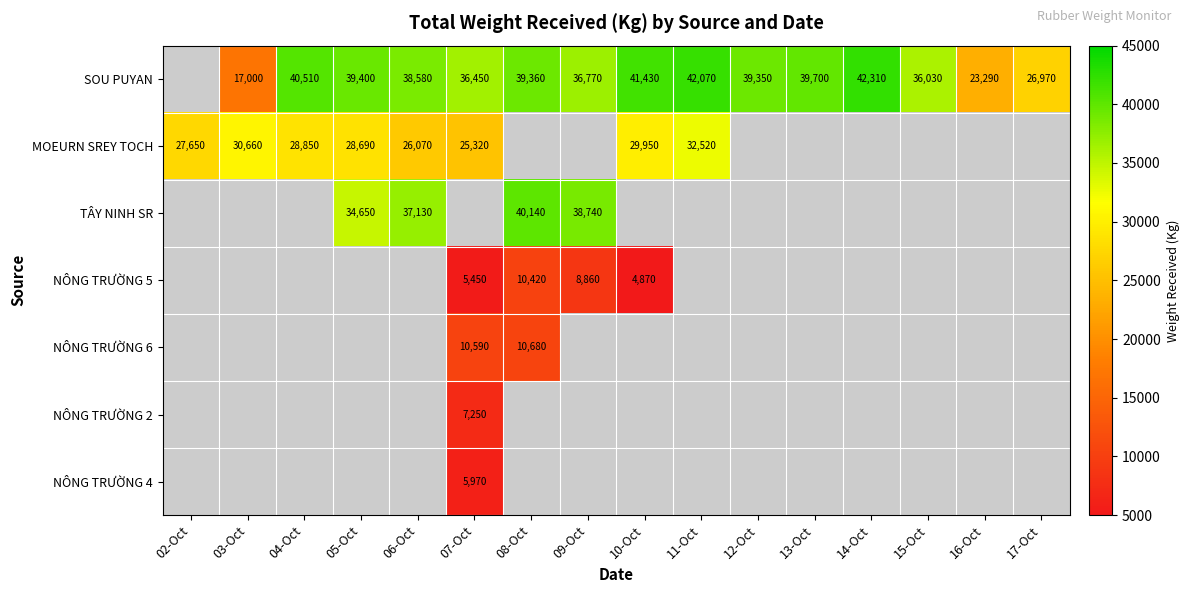

True or false: SOU PUYAN has a value of 42070 at 11-Oct.

True